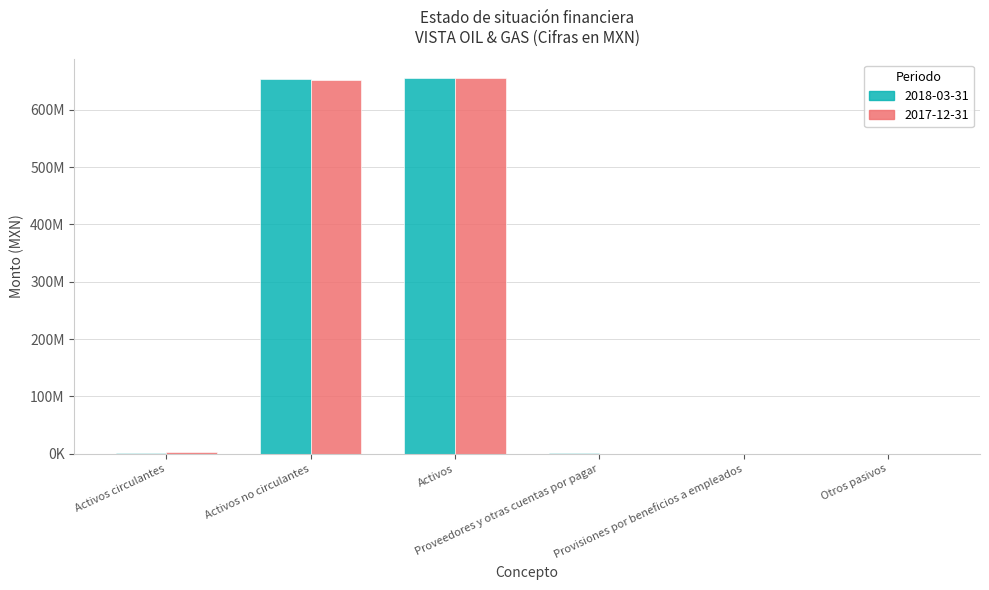

What are all the series names shown in the legend?

2018-03-31, 2017-12-31